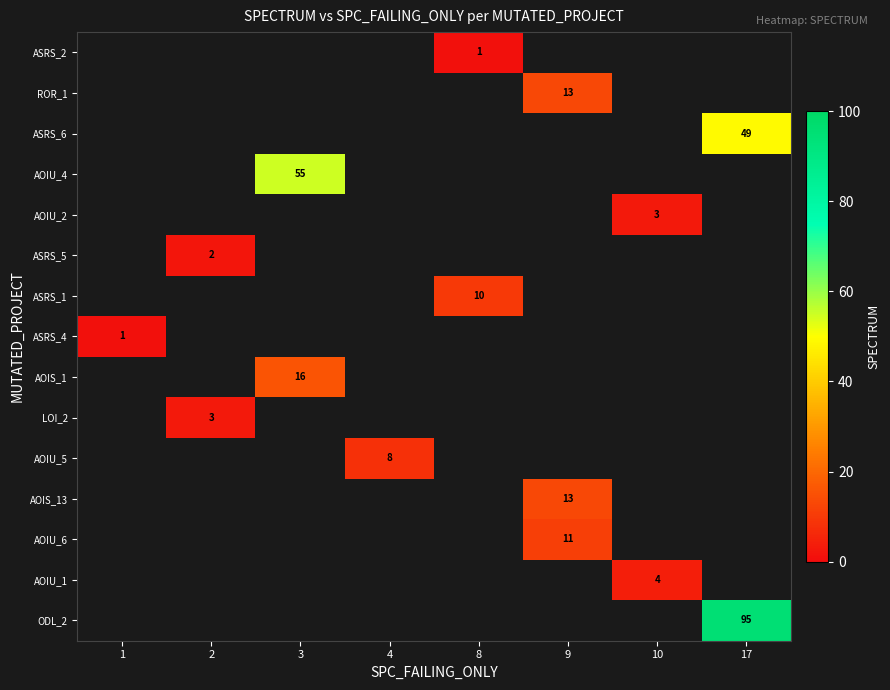

How many series are shown in this chart?

15